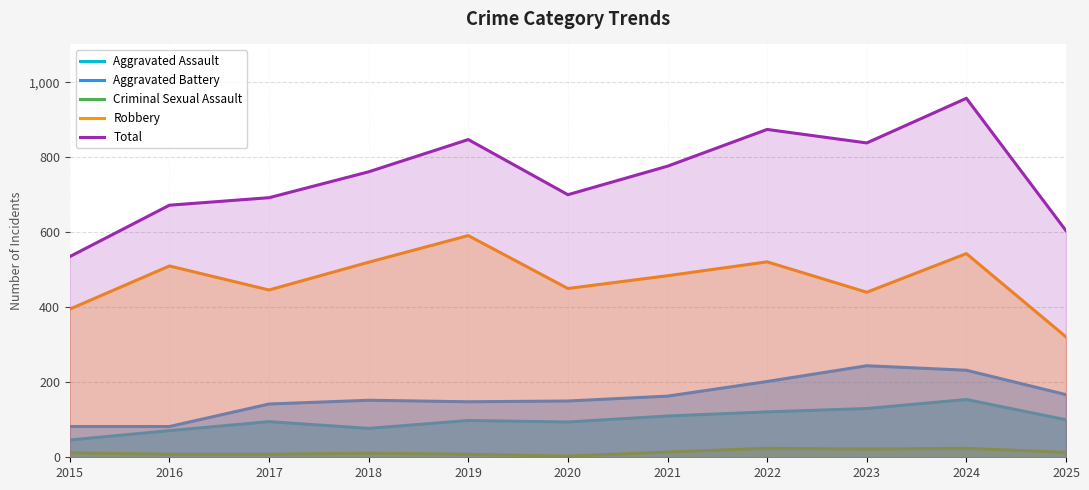

Is the value of Total at 2018 greater than the value of Aggravated Battery at 2022?

Yes